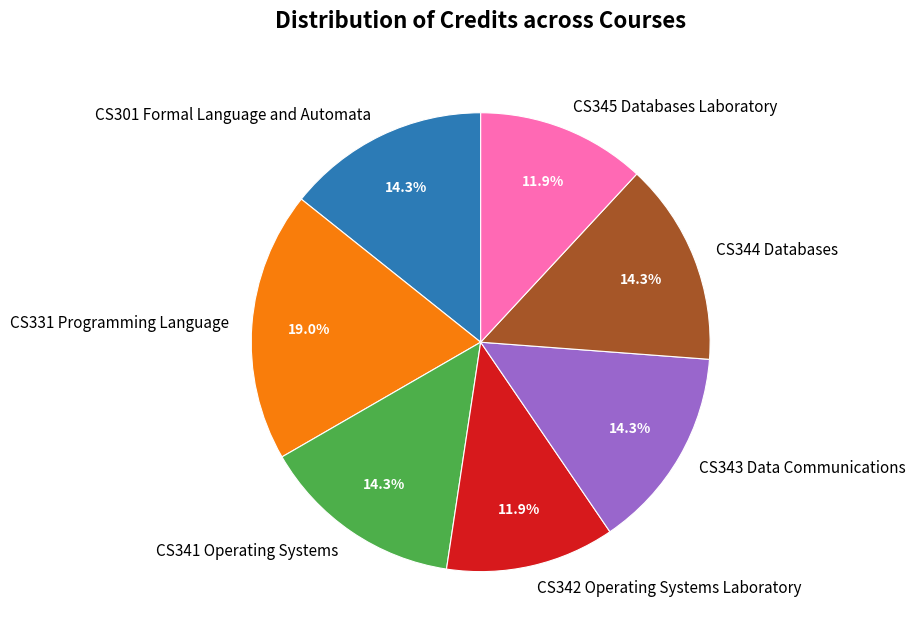

Which category has the biggest portion of the pie?

CS331 Programming Language